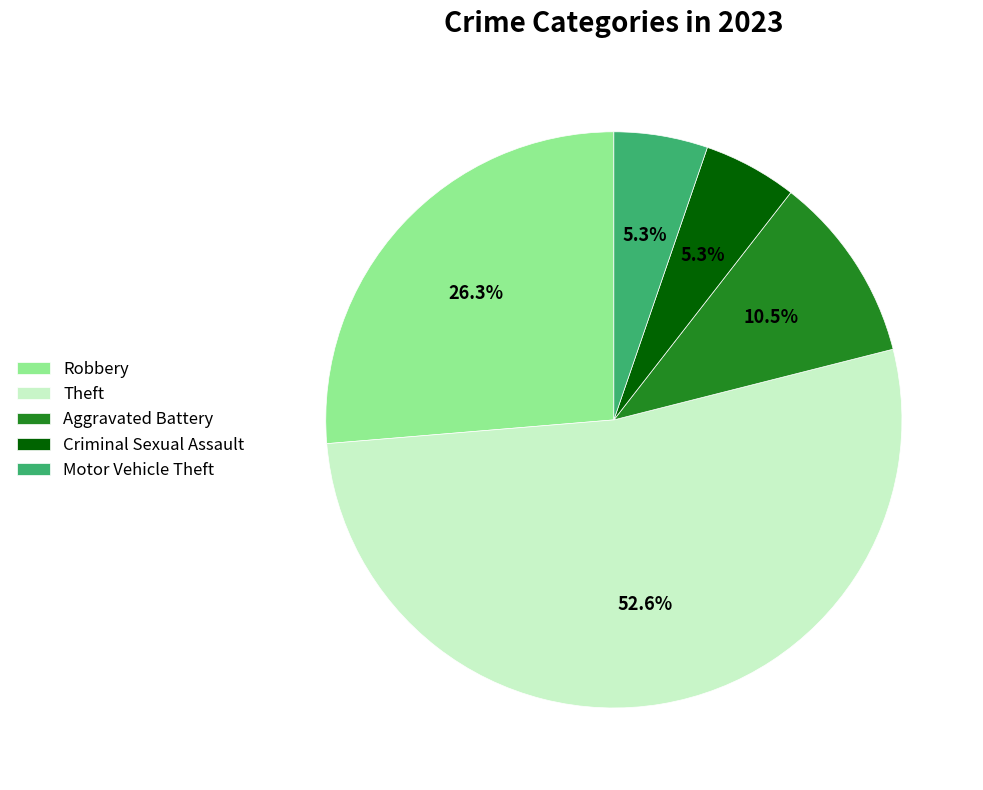

Which slice is the largest?

Theft